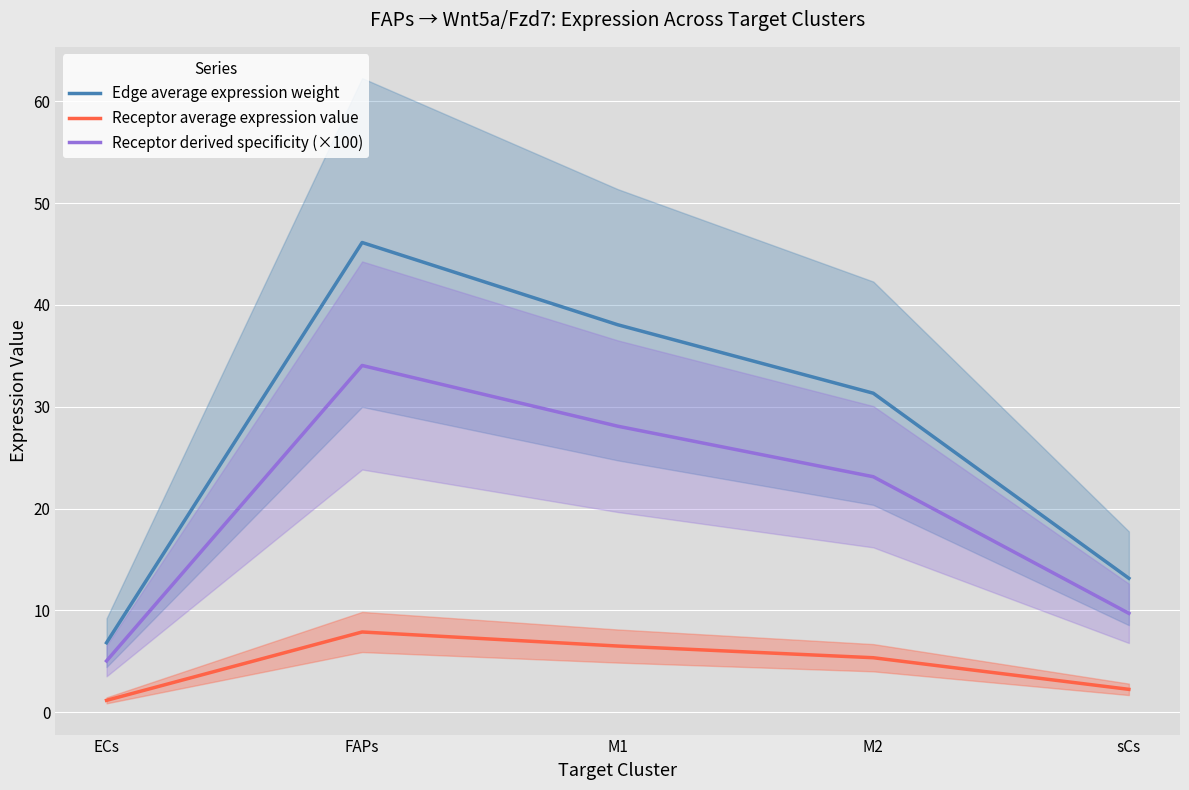

List the series in order of their overall mean, highest first.

Edge average expression weight, Receptor derived specificity (×100), Receptor average expression value